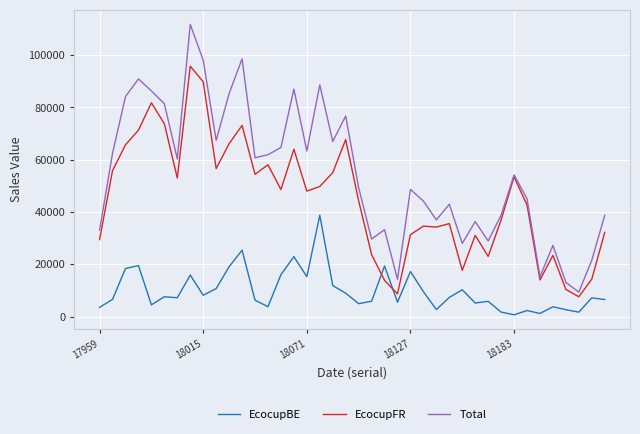

What is the greatest value displayed?

111727.3